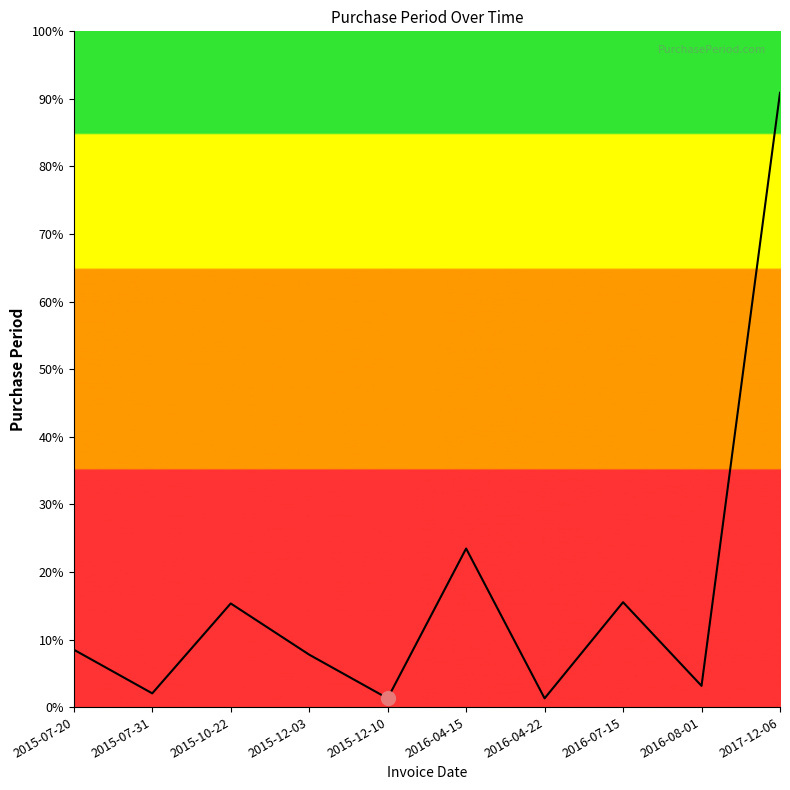

List the labels in order of value, smallest first.

2015-12-10, 2016-04-22, 2015-07-31, 2016-08-01, 2015-12-03, 2015-07-20, 2015-10-22, 2016-07-15, 2016-04-15, 2017-12-06